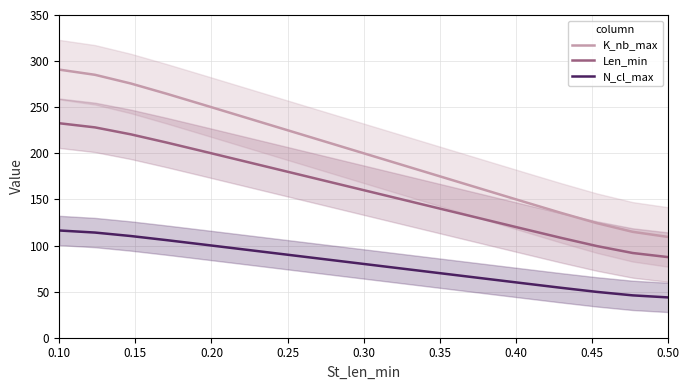

True or false: K_nb_max and N_cl_max intersect in this chart.

False